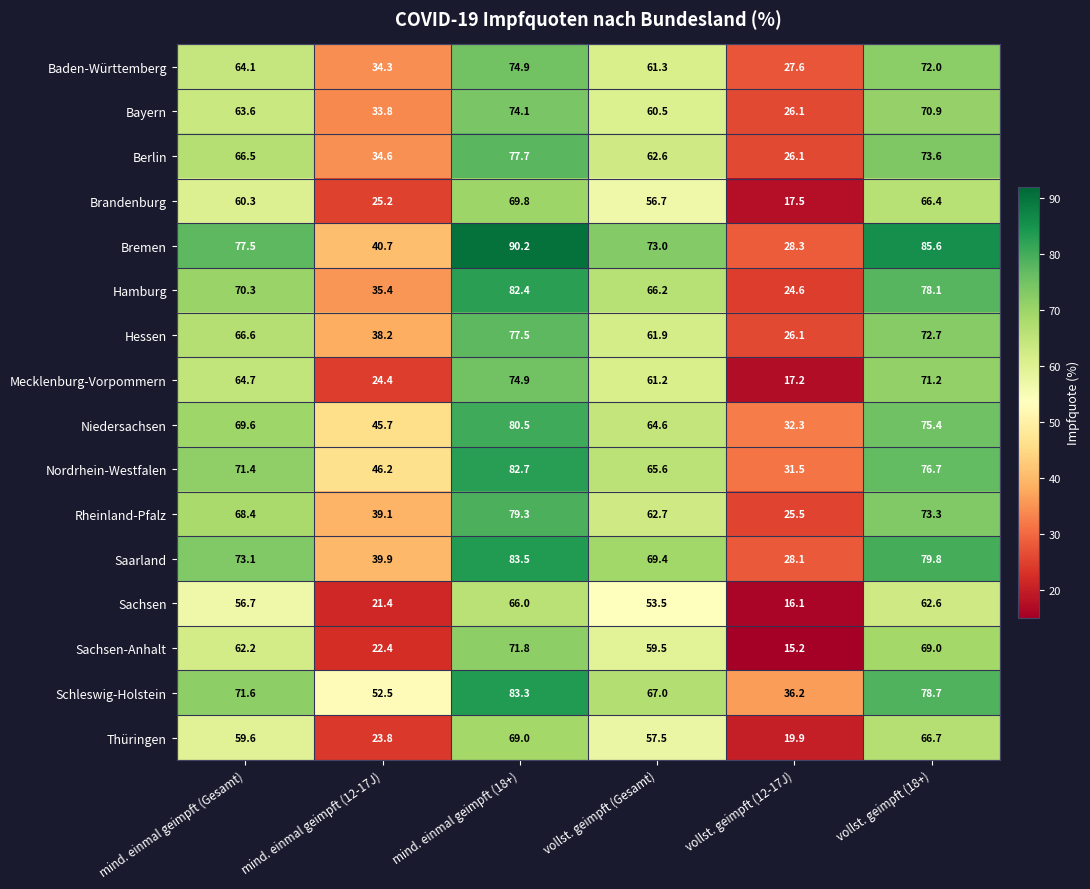

What is the difference between the highest and lowest values at mind. einmal geimpft (Gesamt)?

20.8